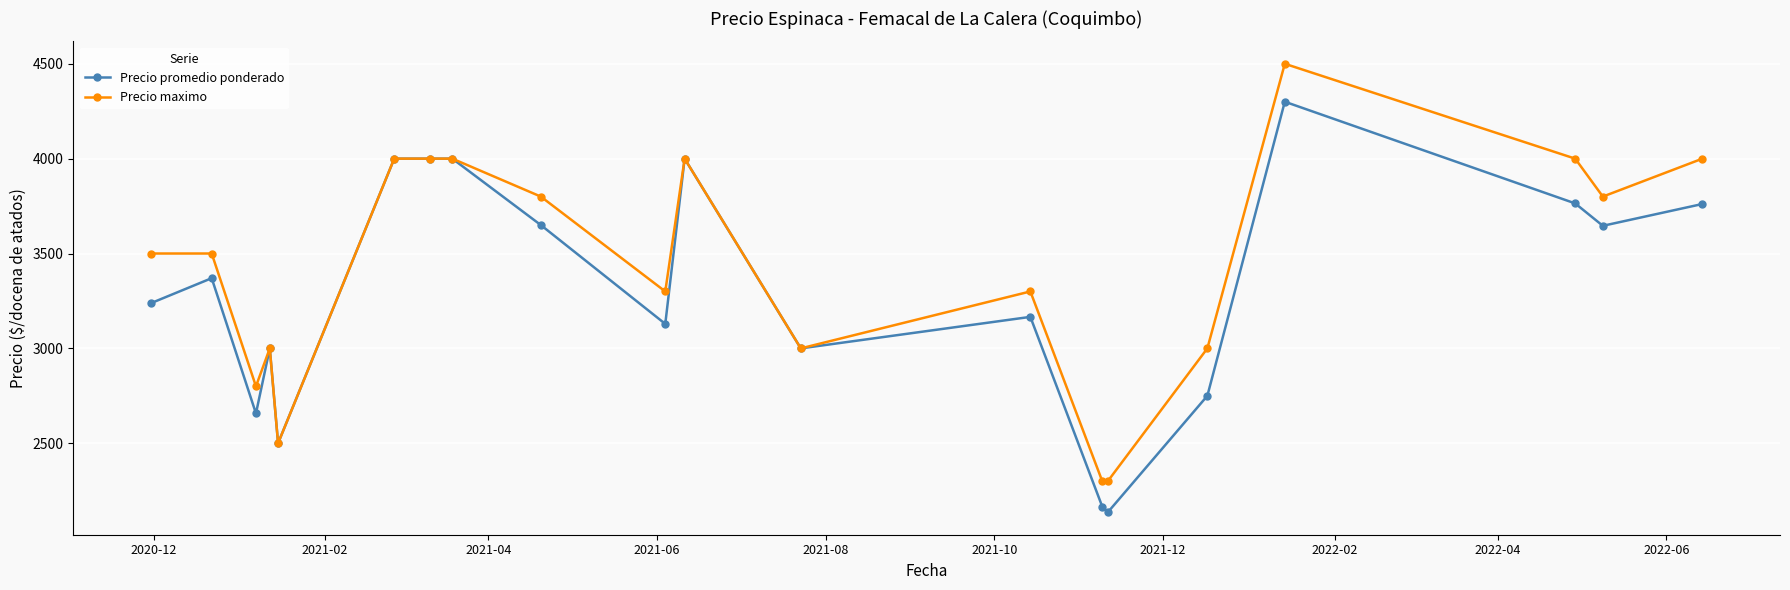

Rank the series by their maximum value, from highest to lowest.

Precio maximo, Precio promedio ponderado